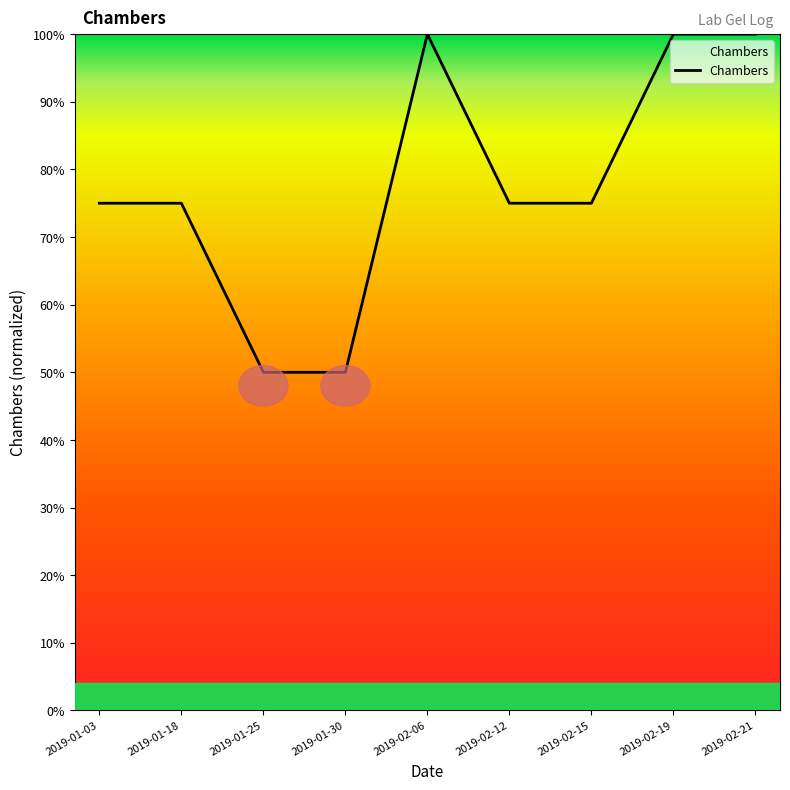

What is the minimum value shown in the chart?

50